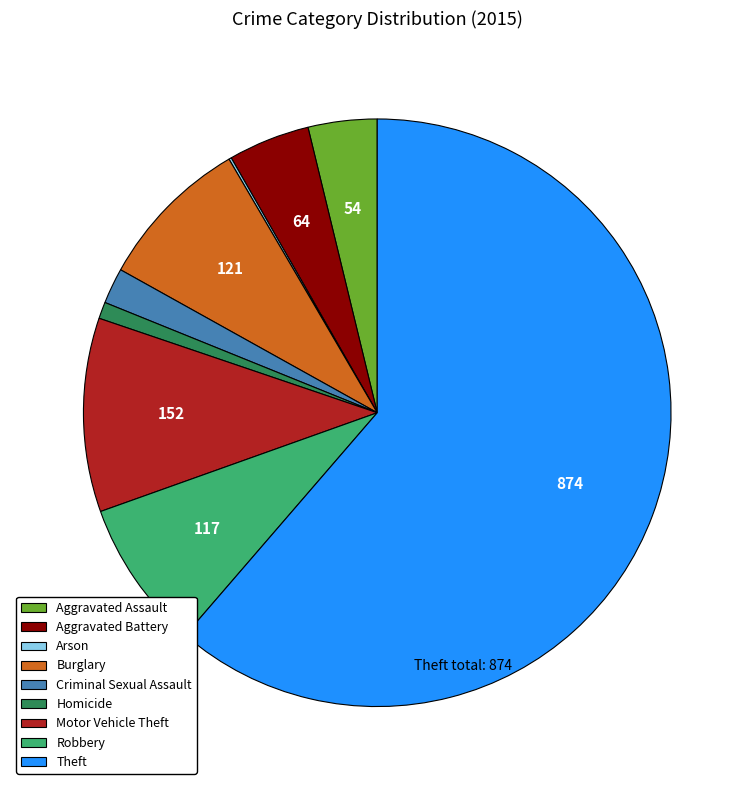

Which has a higher value, Motor Vehicle Theft or Robbery?

Motor Vehicle Theft